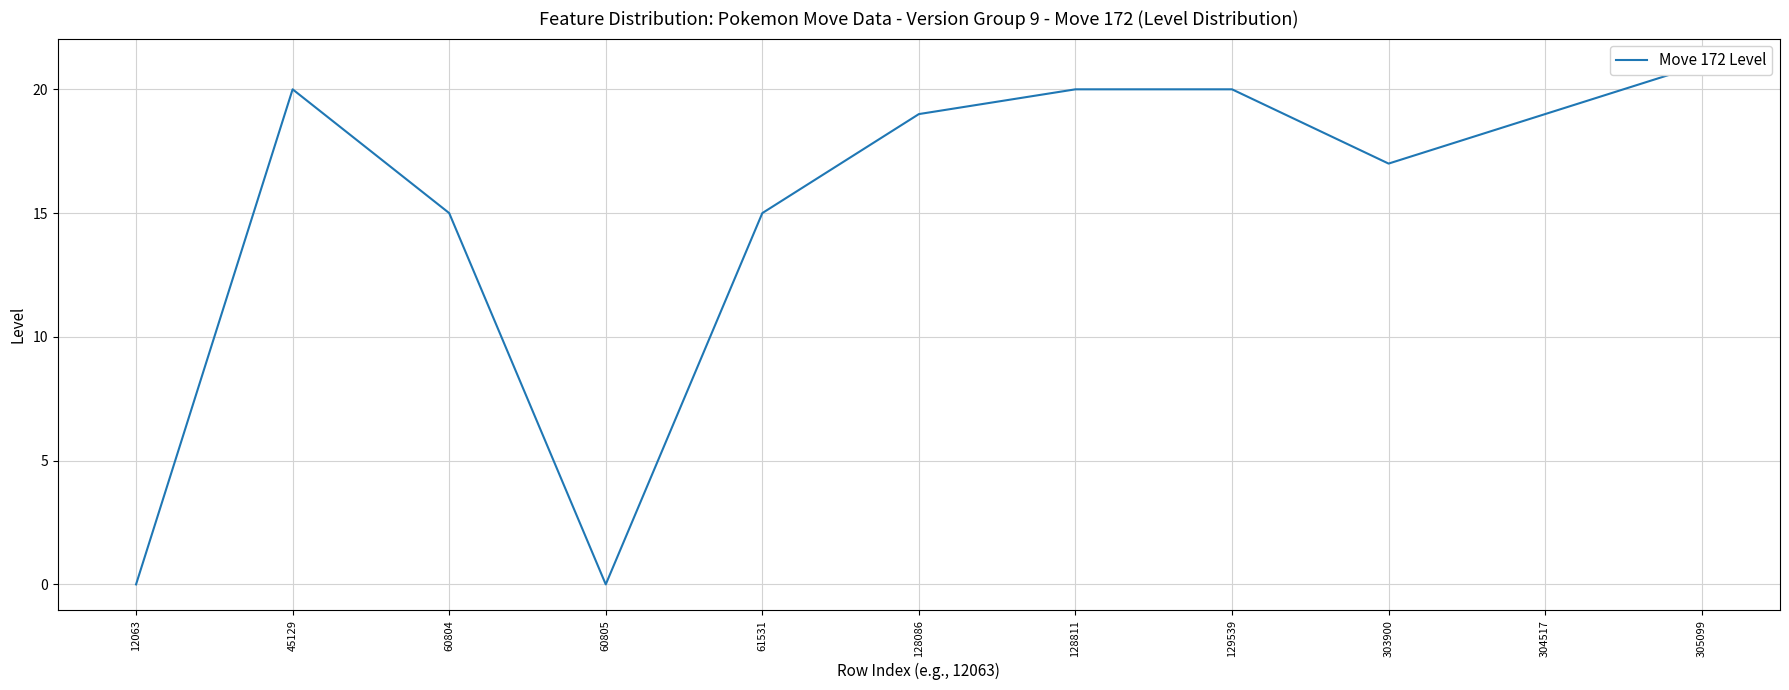

Which label corresponds to the largest value in the chart?

305099